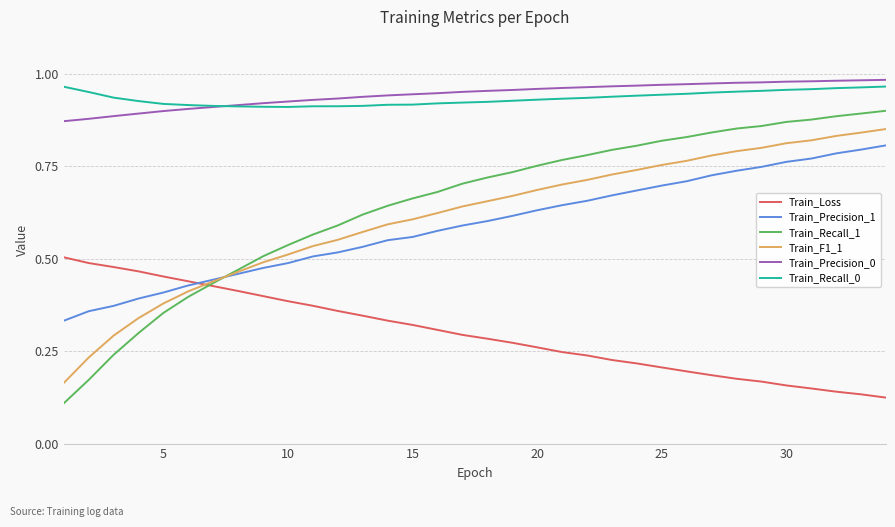

True or false: Train_Loss and Train_Precision_0 cross at least once.

False